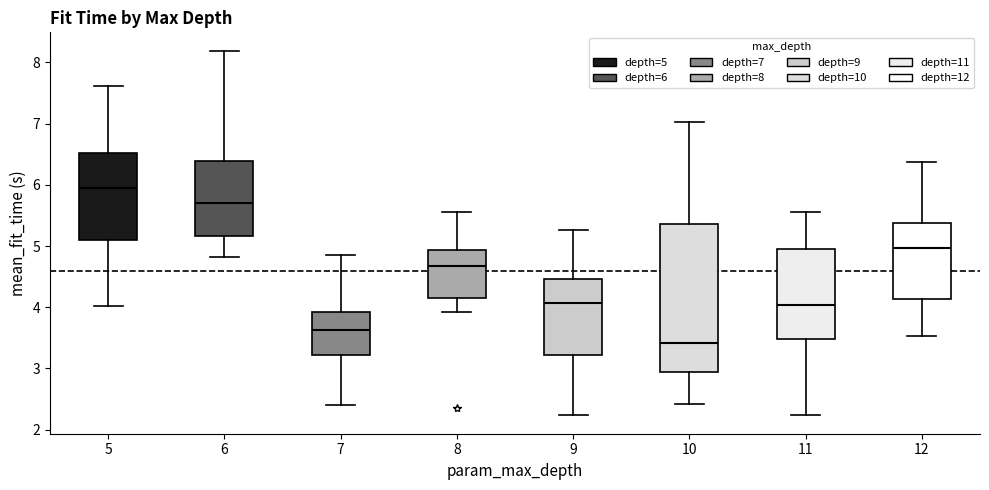

Which box is the tallest, from its lower edge to its upper edge?

10